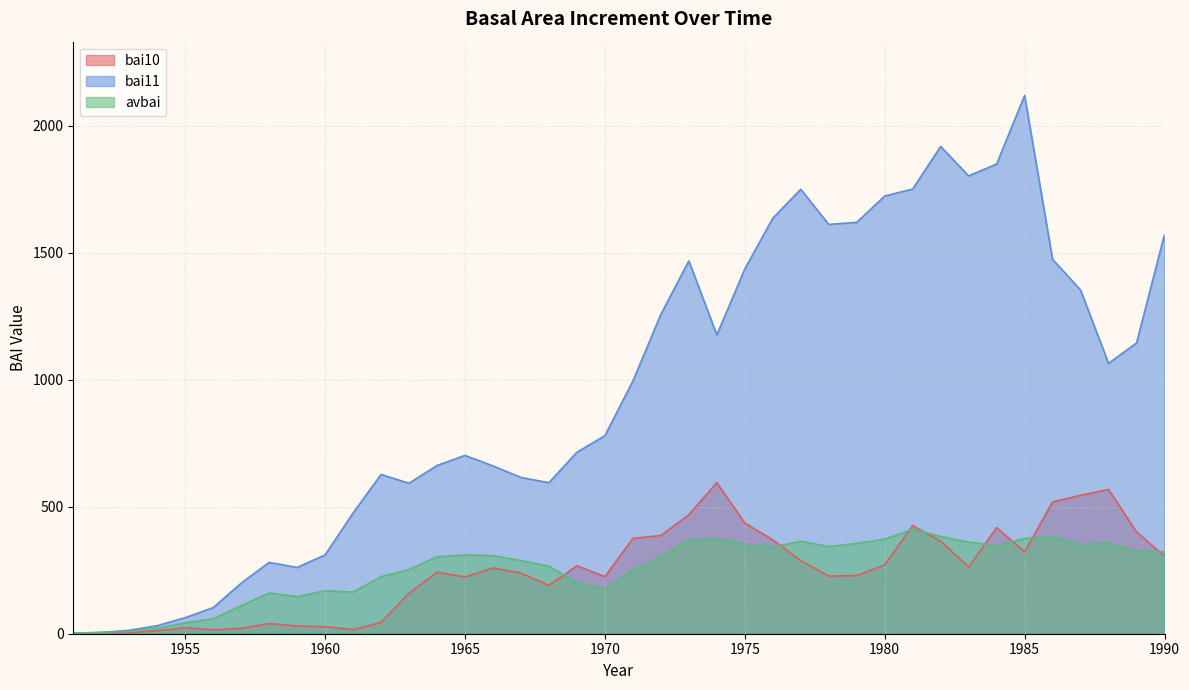

List the labels in order of bai10 value, smallest first.

1951, 1953, 1952, 1954, 1956, 1961, 1957, 1955, 1960, 1959, 1958, 1962, 1963, 1968, 1965, 1970, 1978, 1979, 1967, 1964, 1966, 1983, 1969, 1980, 1977, 1990, 1985, 1982, 1976, 1971, 1972, 1989, 1984, 1981, 1975, 1973, 1986, 1987, 1988, 1974